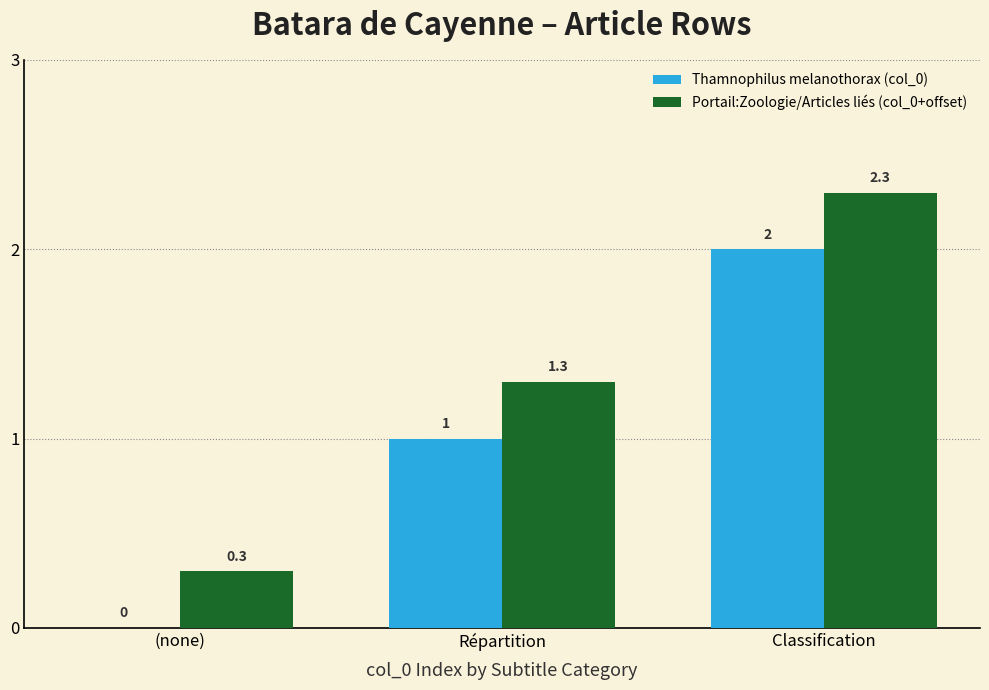

Does the chart contain stacked bars?

No